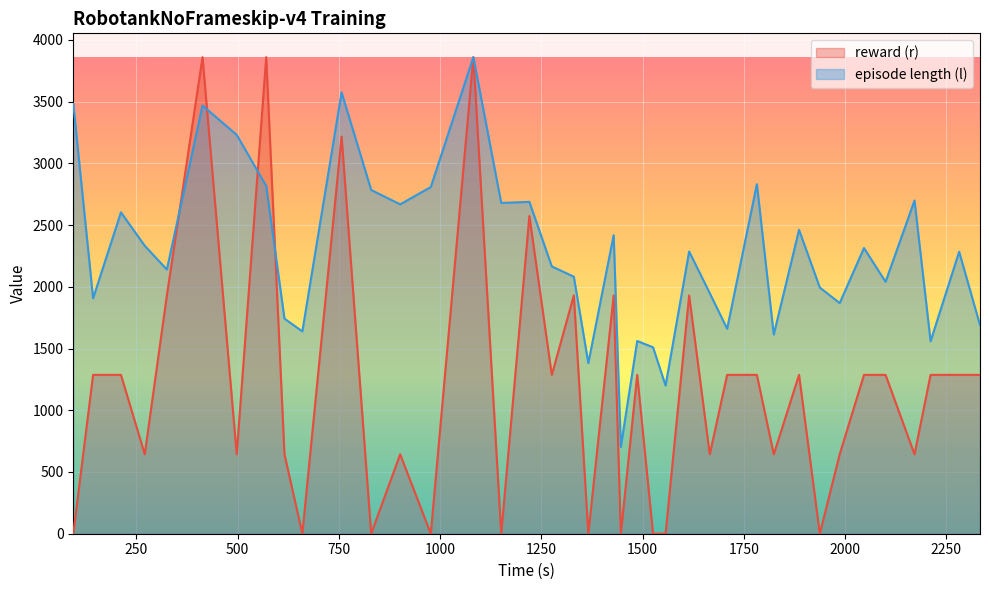

List the series in order of their overall mean, highest first.

episode length (l), reward (r)